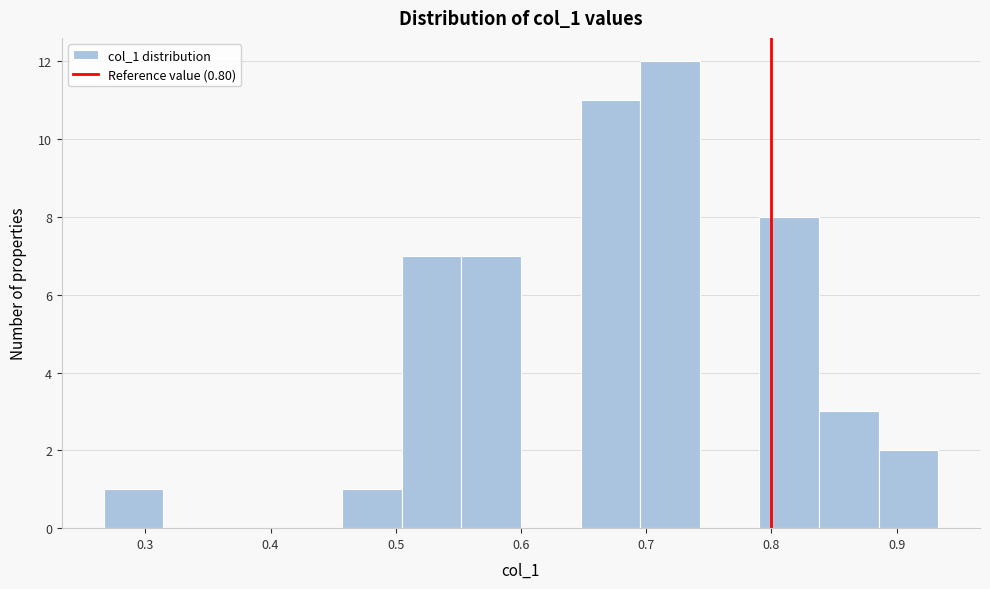

How tall is the bar that spans 0.27 to 0.31 on the x-axis? Neither the bar edges nor the heights are printed on the chart, so give them approximately, as read against the axes.

1